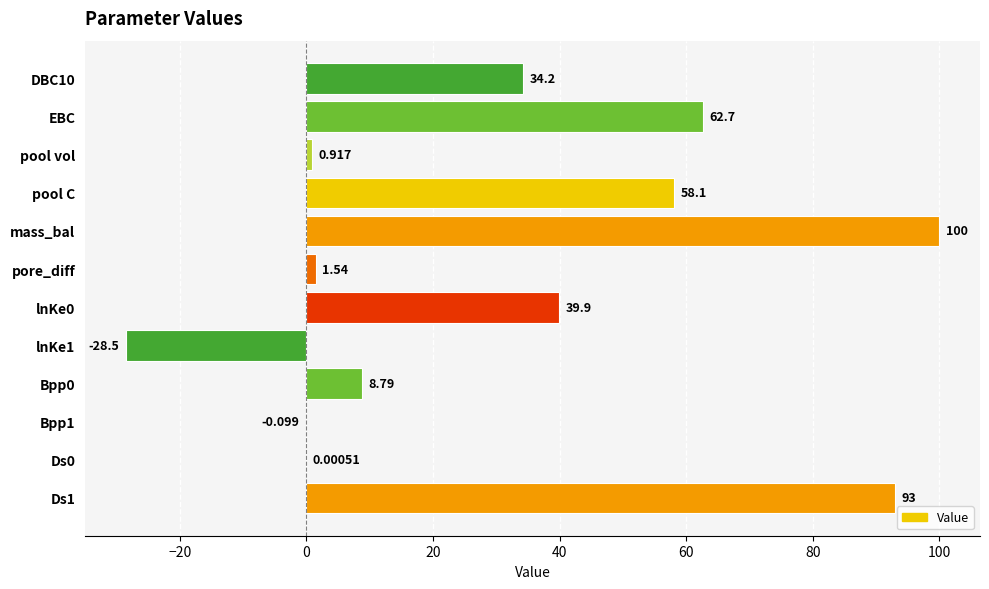

Which category has the highest value across all series?

mass_bal